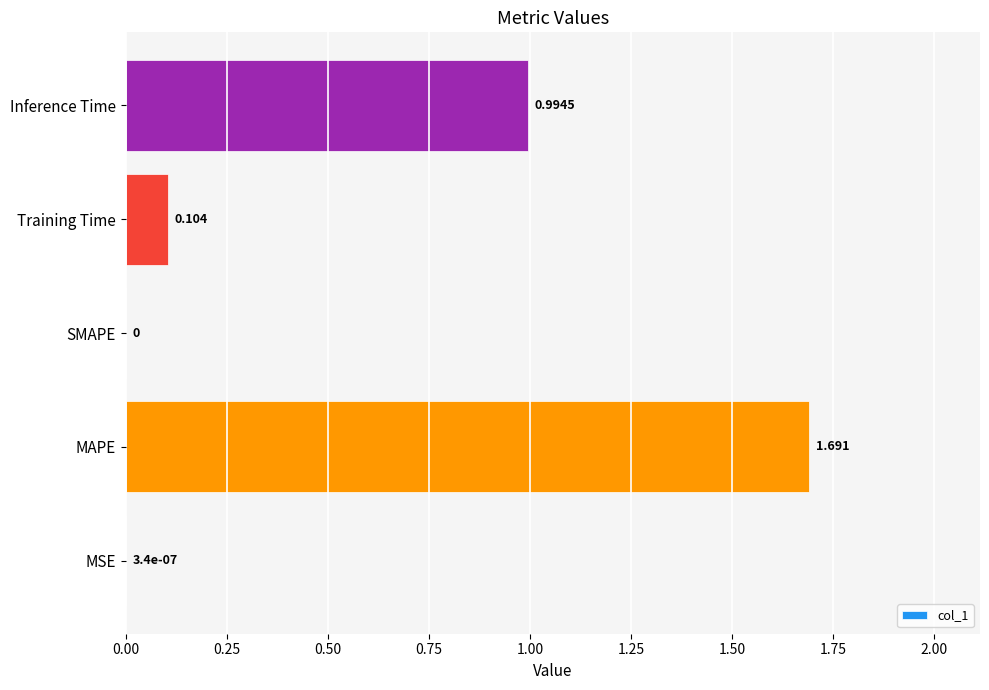

Which category has the highest value across all series?

MAPE